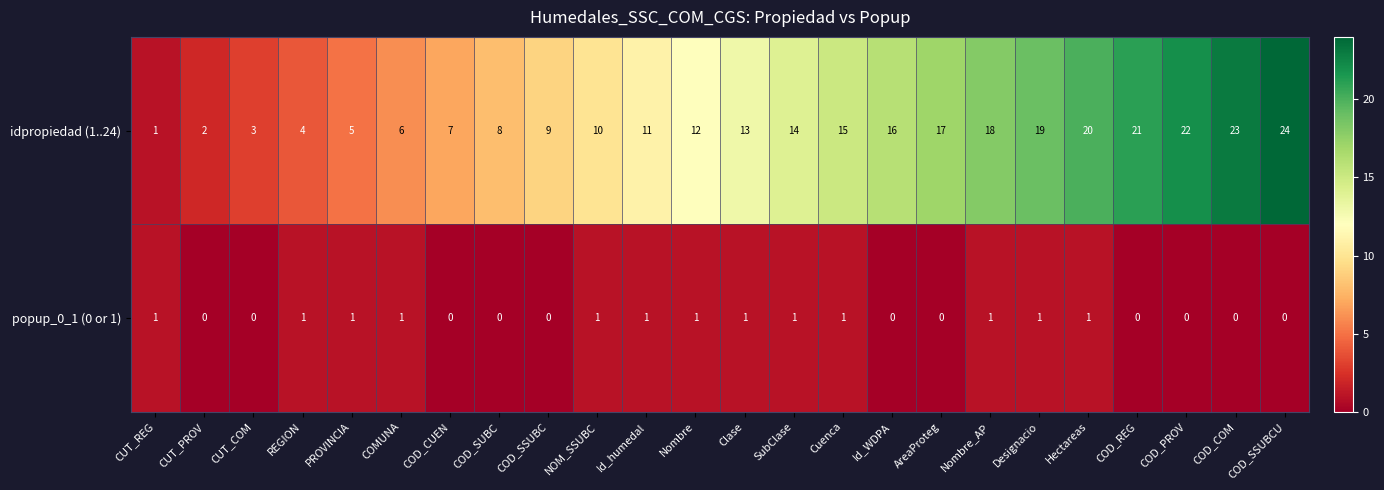

What is the difference between the idpropiedad (1..24) values at COD_PROV and REGION?

18